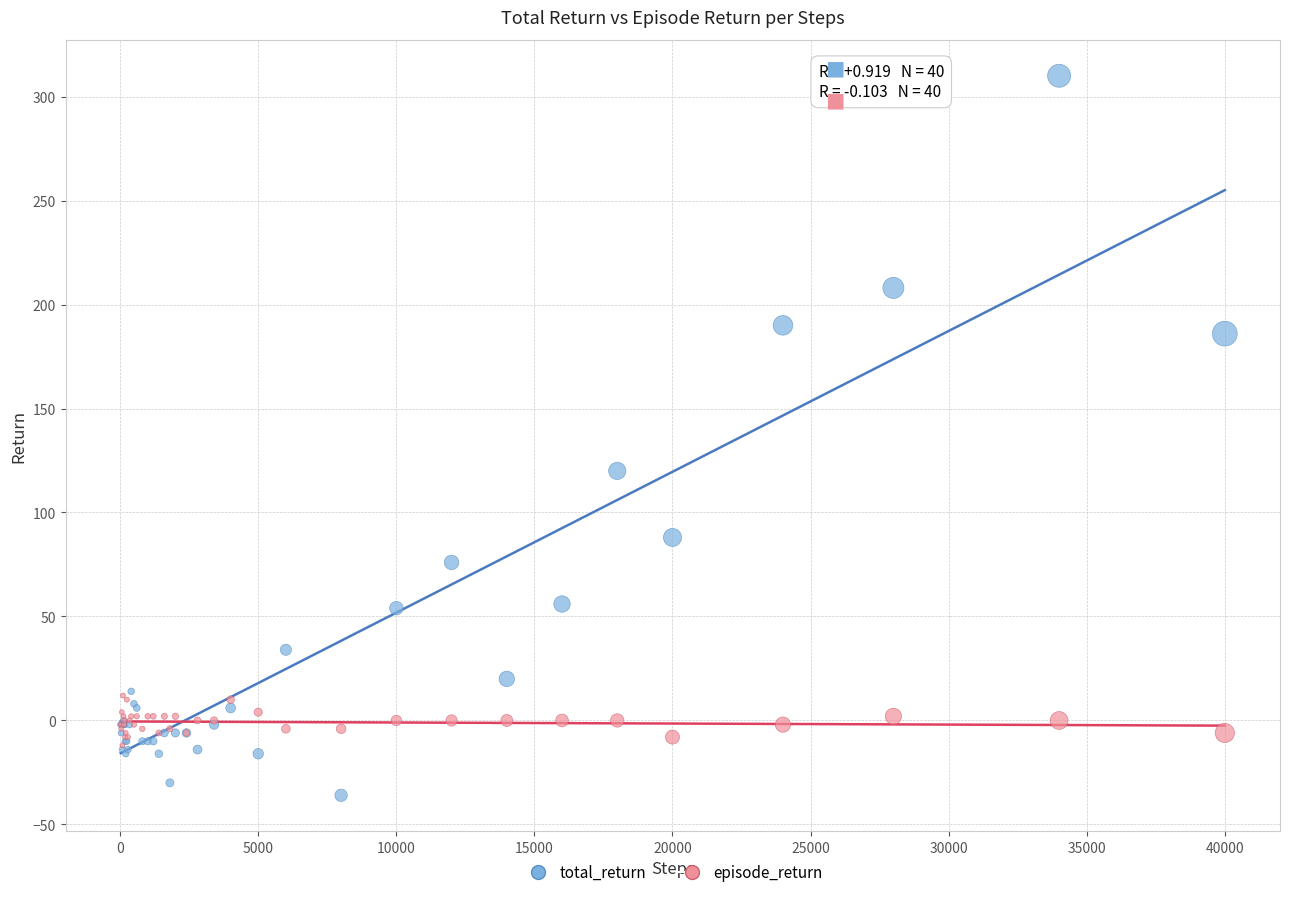

Which series reaches the maximum Y coordinate?

total_return